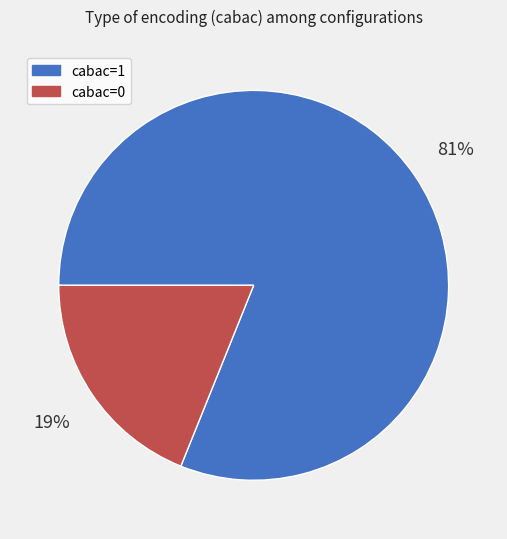

To the nearest percent, what is the combined percentage of cabac=1 and cabac=0?

100%